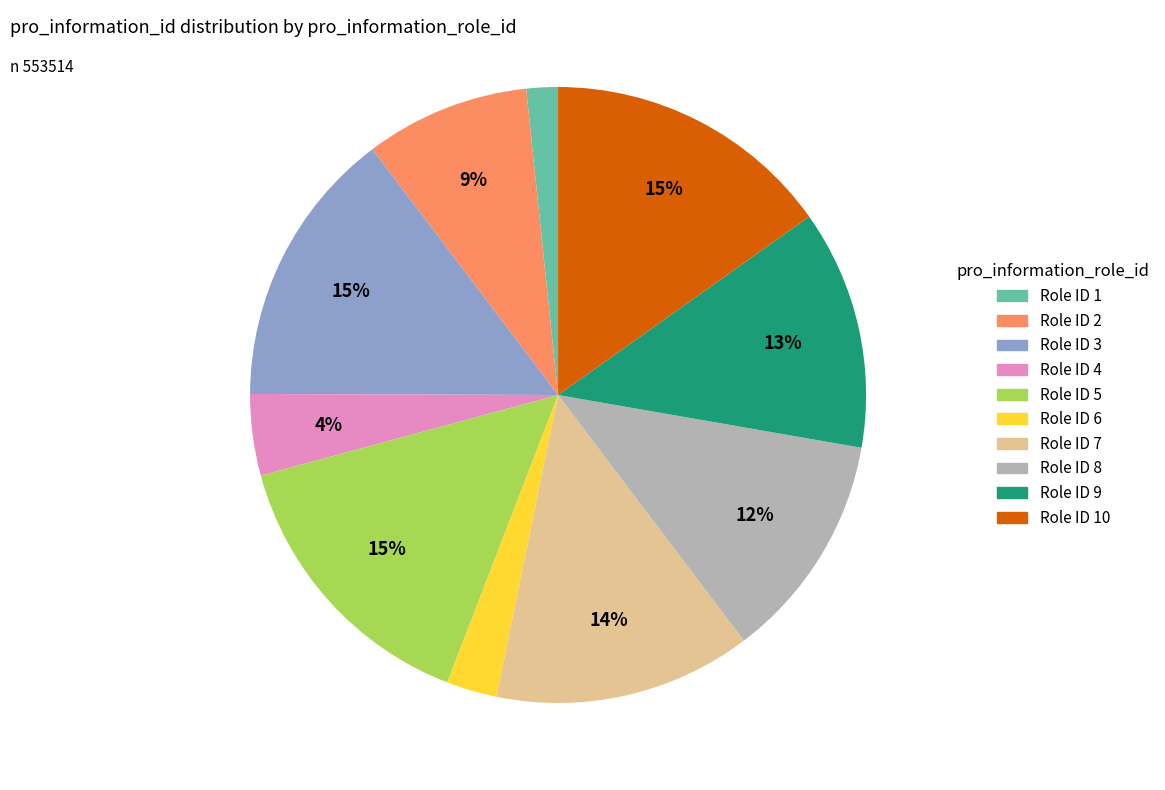

To the nearest percent, what percentage of the pie is Role ID 9?

13%